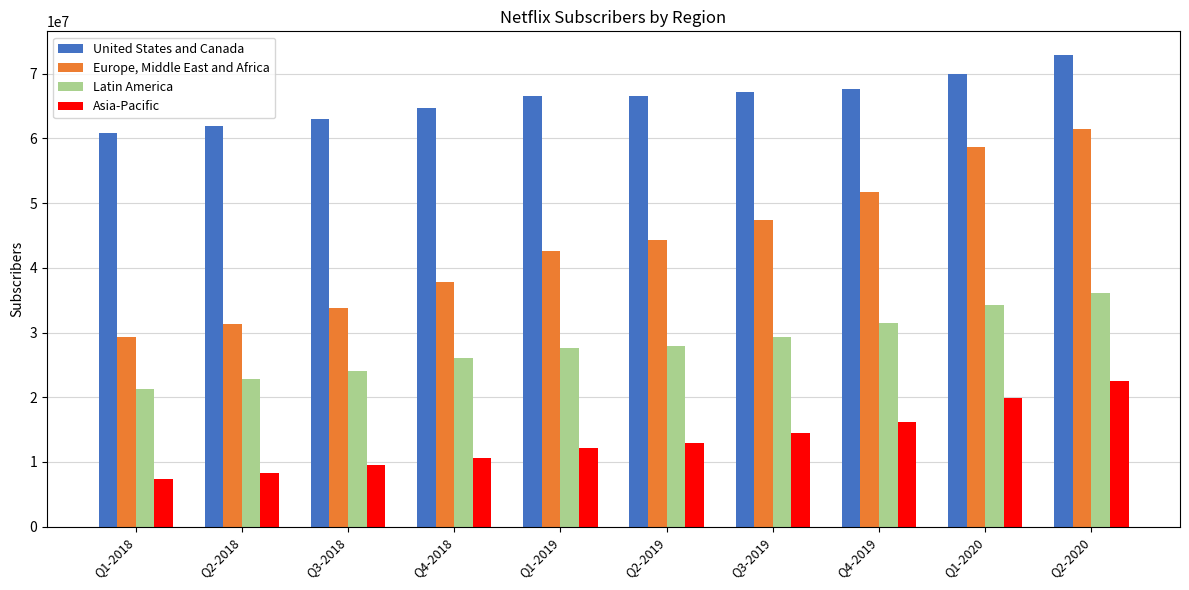

How many series are shown in this chart?

4